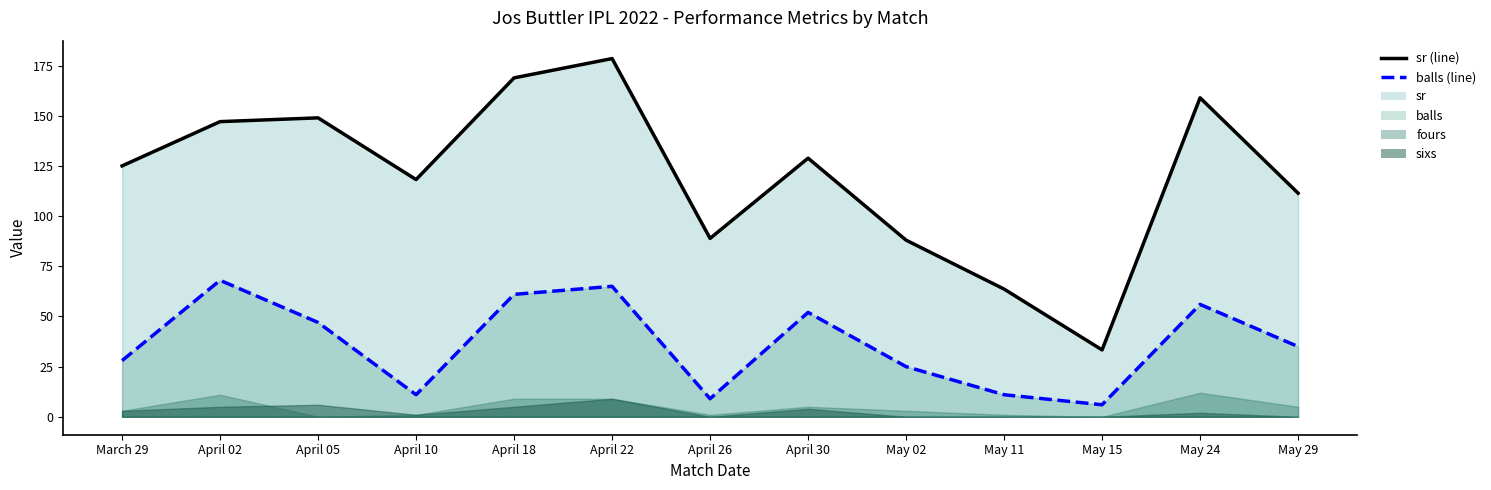

What is the maximum value shown in the chart?

178.5